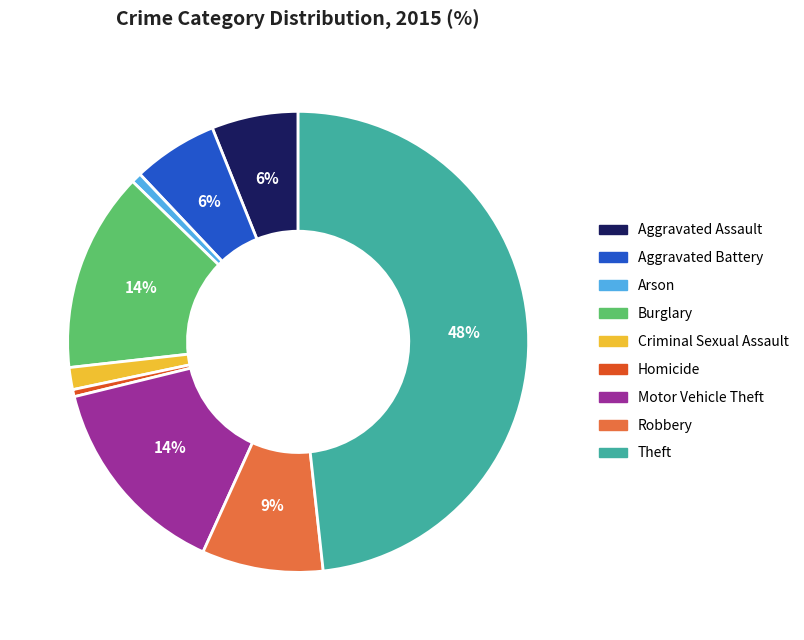

Is it true that Motor Vehicle Theft is 14% of the pie?

True